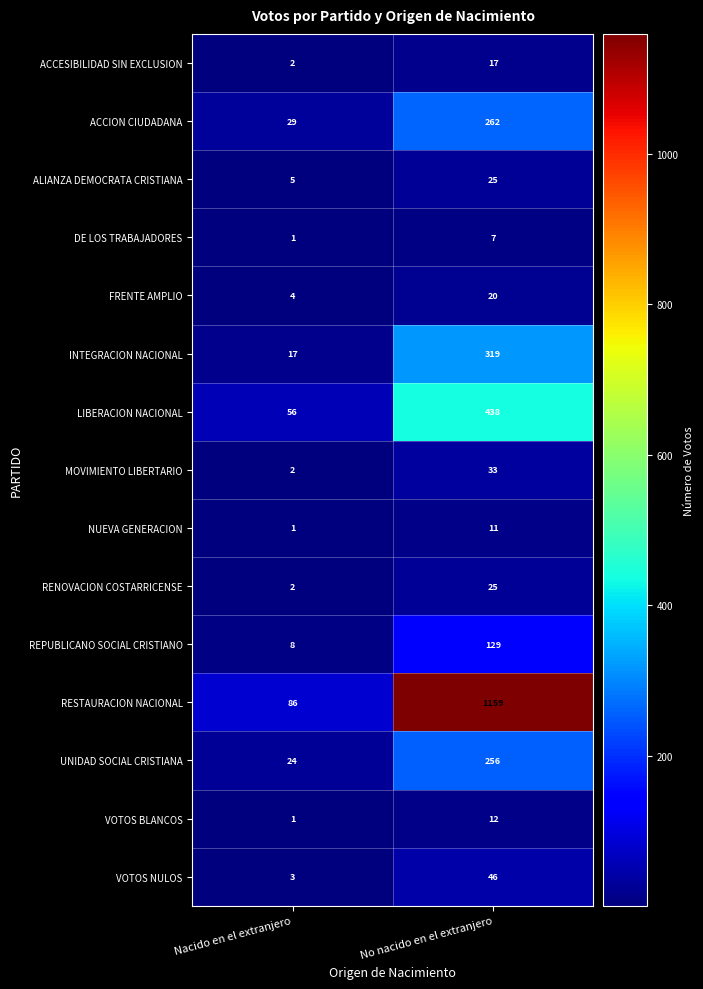

What is the sum of all UNIDAD SOCIAL CRISTIANA values?

280